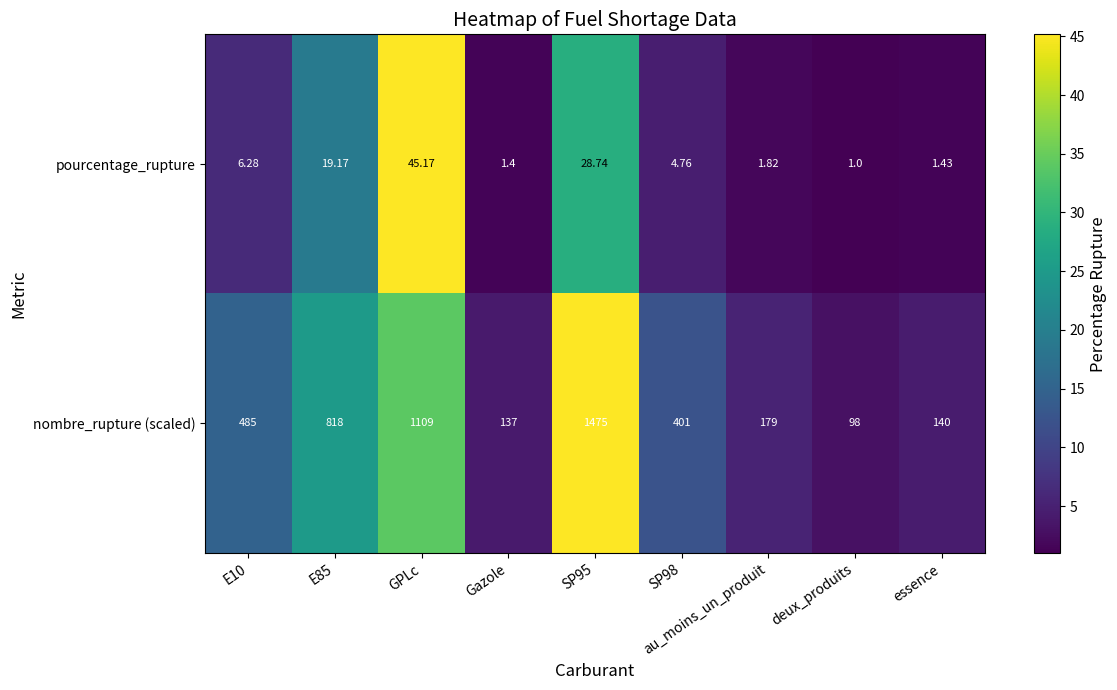

Which category has the lowest value across all series?

deux_produits